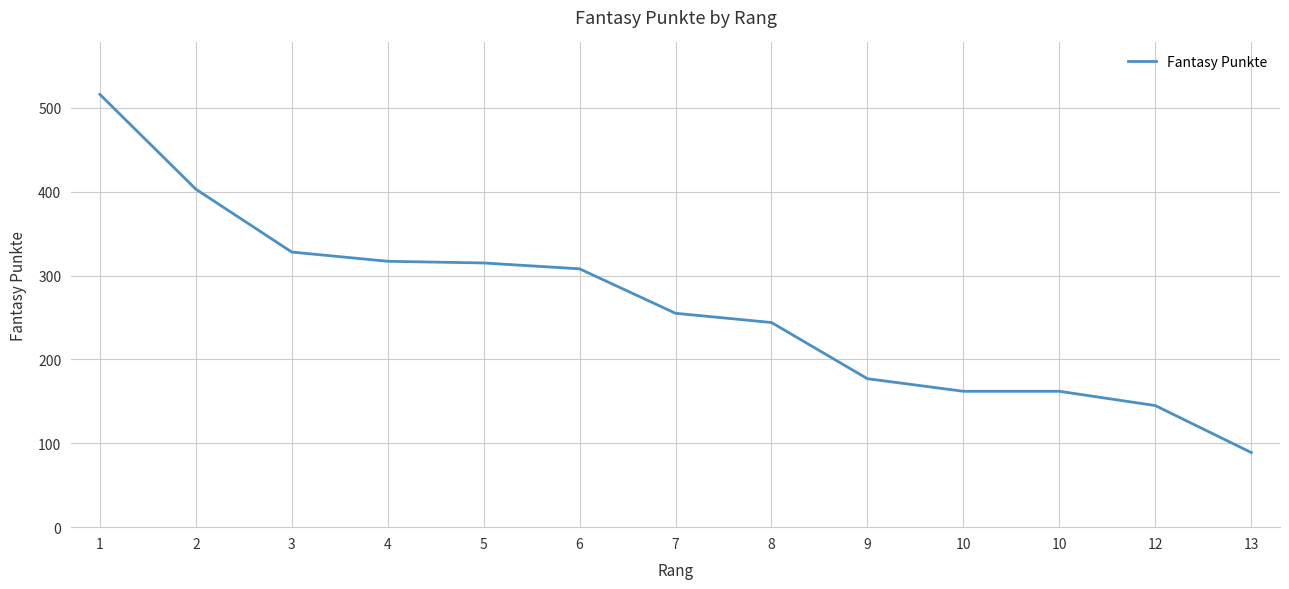

Does the chart have visible grid lines?

Yes